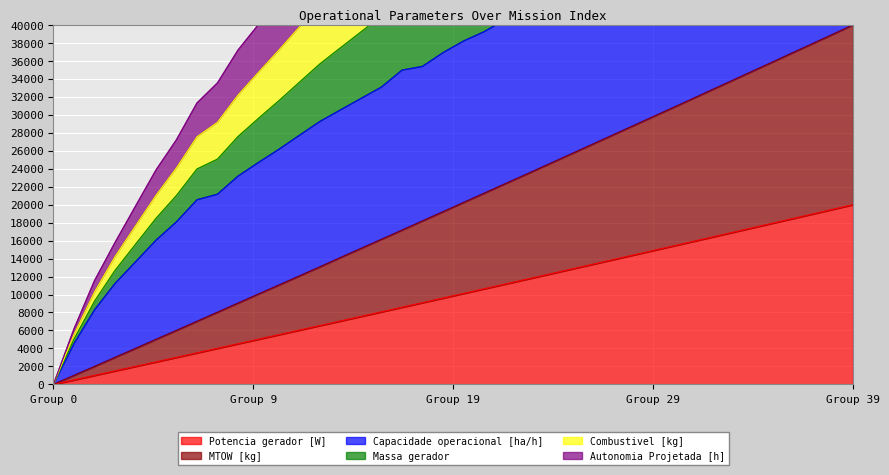

Between 14 and 17, which is larger?

17